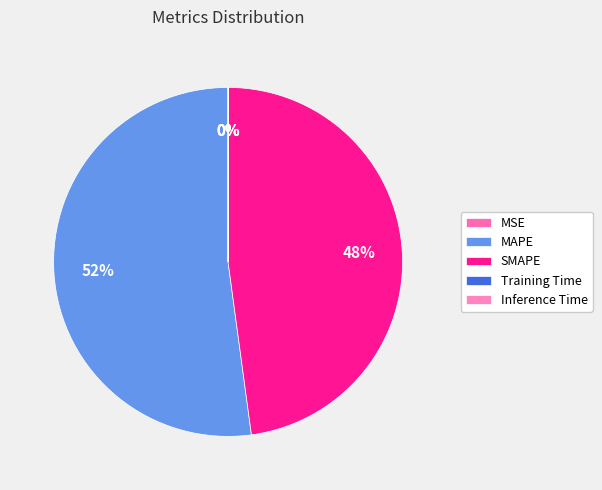

What is the majority slice?

MAPE